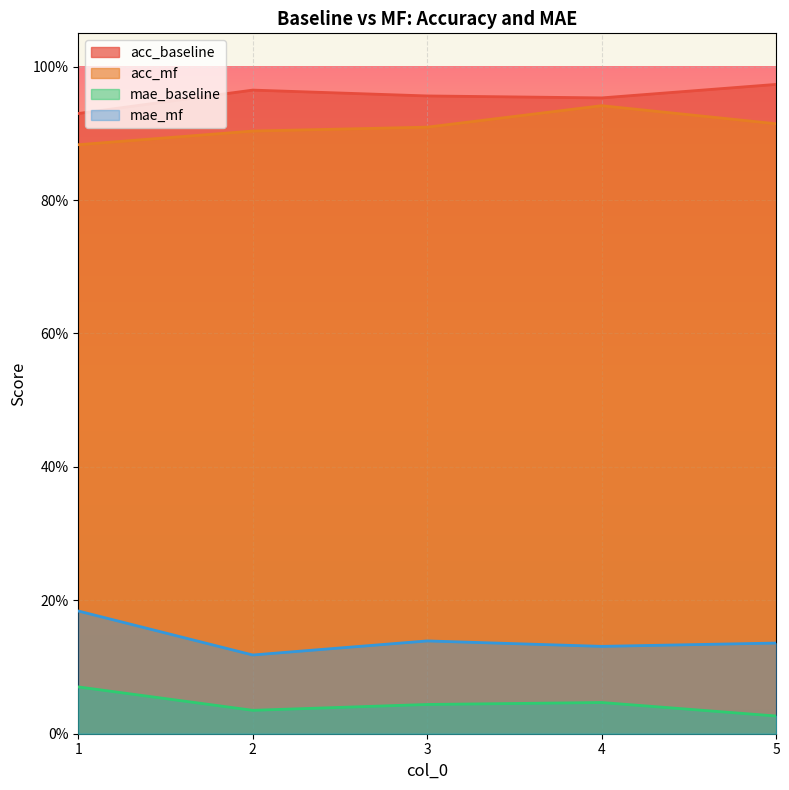

Reading left to right, list all the values displayed in this chart.

acc_baseline: 0.9	1.0	1.0	1.0	1.0
acc_mf: 0.9	0.9	0.9	0.9	0.9
mae_baseline: 0.1	0.0	0.0	0.0	0.0
mae_mf: 0.2	0.1	0.1	0.1	0.1